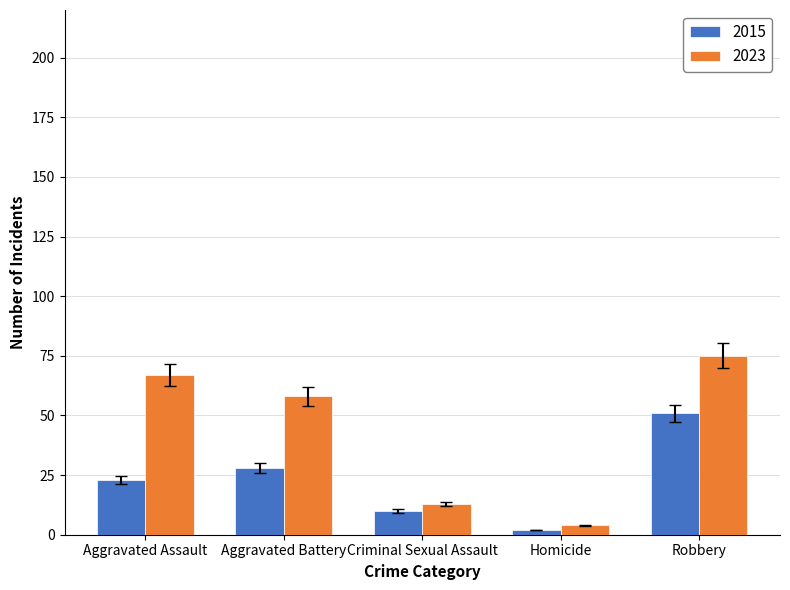

Is the value of 2015 at Homicide greater than the value of 2023 at Aggravated Assault?

No